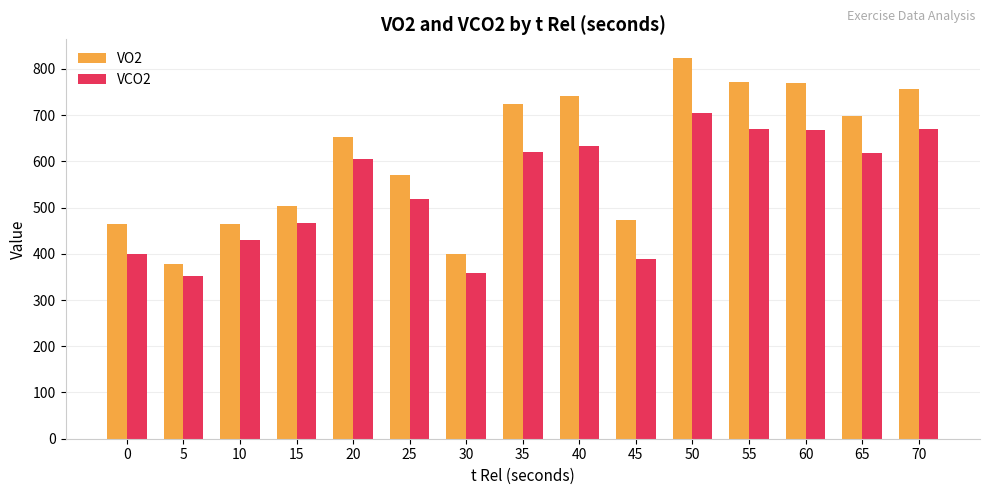

Rank the series by their average value, from lowest to highest.

VCO2, VO2